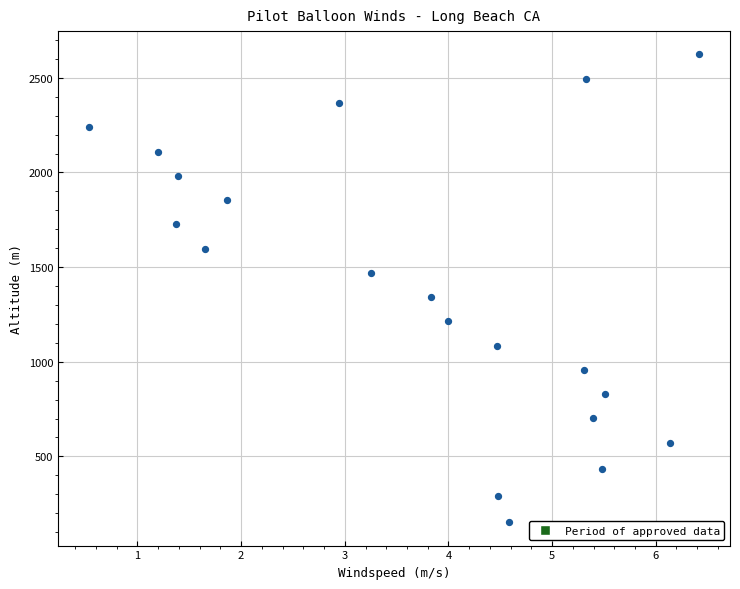

What is the range of Y values (max minus min)?

2470.5